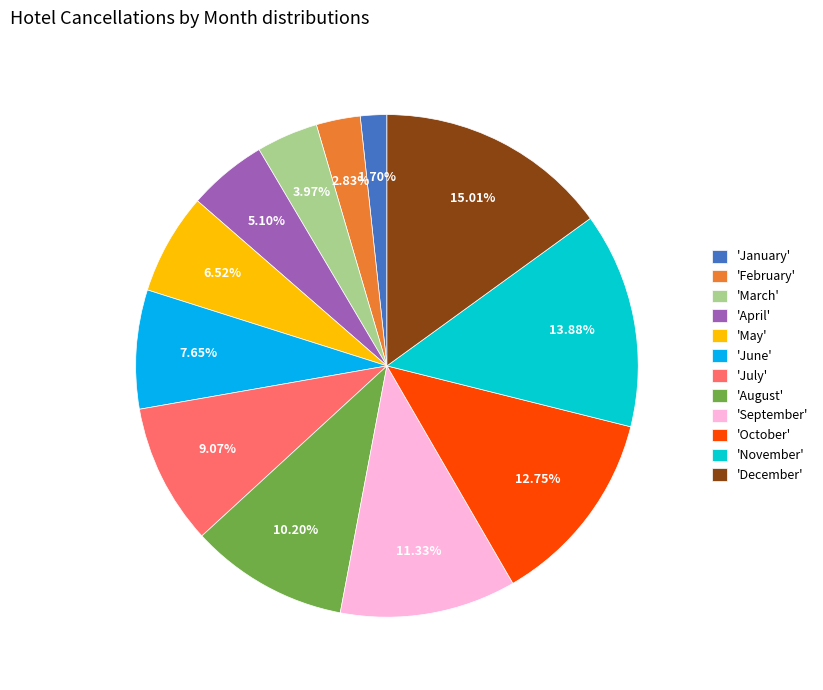

What is the largest slice in the pie chart?

'December'